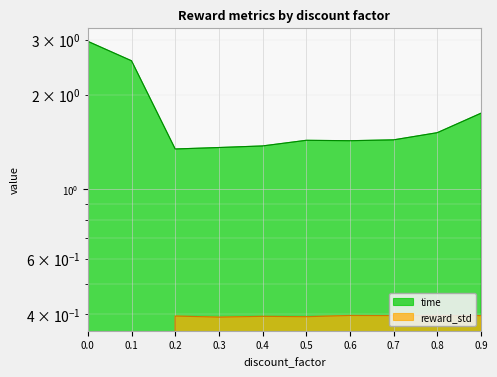

What are all the series names shown in the legend?

time, reward_std